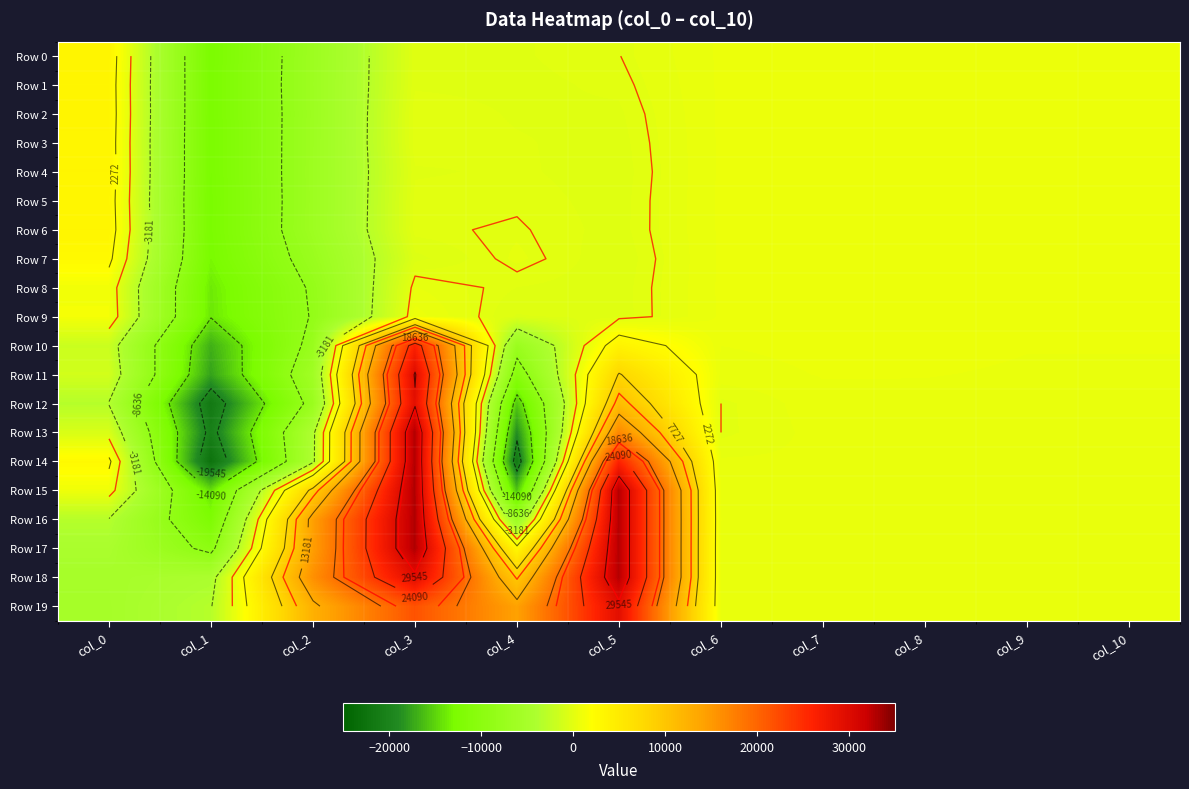

List the labels in order of Row 7 value, largest first.

col_0, col_8, col_7, col_6, col_10, col_9, col_4, col_5, col_3, col_2, col_1